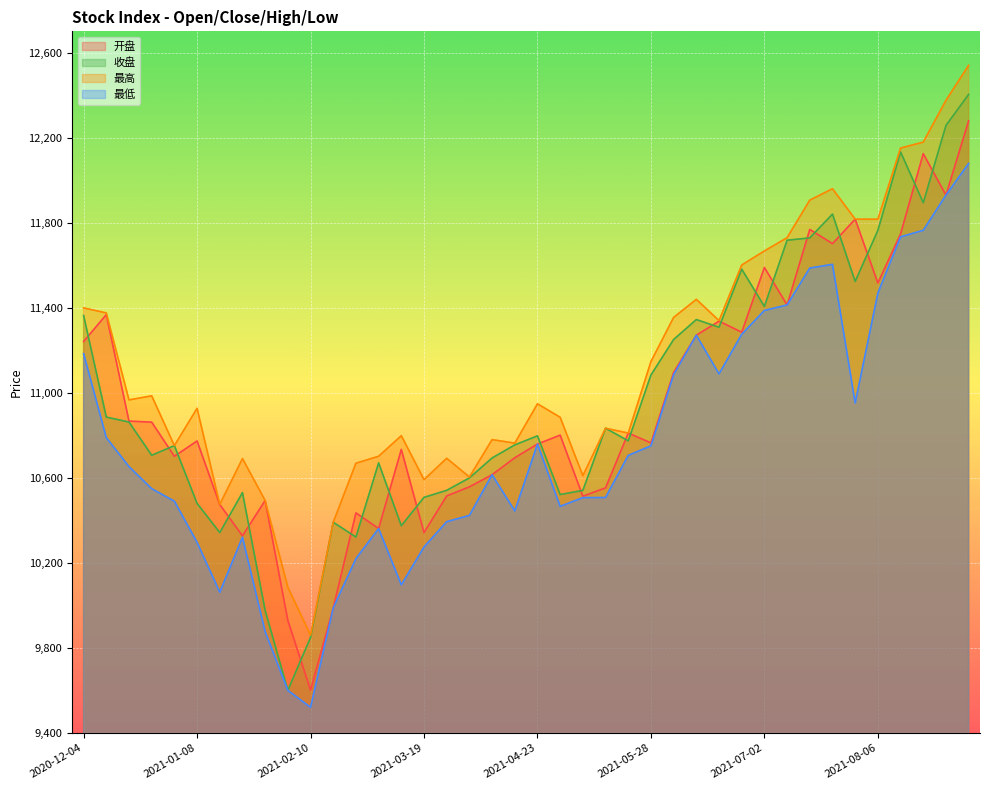

Reading right to left, transcribe all the data shown in this chart.

开盘: 12278.9	11929.8	12124.7	11747.2	11516.3	11816.6	11701.5	11768.1	11413.3	11589.2	11285.1	11336.8	11270.8	11095.9	10764.3	10810.6	10552.9	10513.6	10800.9	10759.0	10694.4	10614.6	10557.6	10514.9	10342.5	10733.6	10361.5	10435.1	9988.5	9601.8	9929.2	10493.3	10327.4	10474.3	10773.3	10701.4	10862.0	10866.7	11367.7	11241.0
收盘: 12403.4	12257.2	11894.0	12132.9	11764.0	11523.7	11840.5	11728.5	11717.6	11406.0	11581.6	11308.3	11344.4	11250.6	11083.7	10773.9	10833.4	10541.0	10521.4	10797.4	10754.9	10693.5	10599.6	10541.2	10508.1	10374.8	10670.3	10321.6	10391.1	9849.6	9600.5	9976.1	10530.5	10342.6	10480.0	10751.5	10706.2	10862.4	10885.7	11363.4
最高: 12540.1	12375.2	12179.0	12150.9	11816.4	11816.6	11959.9	11906.1	11729.5	11667.2	11601.0	11339.5	11439.4	11354.7	11147.0	10810.6	10833.4	10610.2	10884.8	10948.2	10763.2	10779.8	10603.9	10691.9	10591.6	10798.3	10701.5	10668.9	10391.2	9860.3	10085.2	10493.3	10690.7	10475.2	10927.1	10751.5	10985.7	10966.6	11375.6	11399.2
最低: 12078.8	11929.8	11764.3	11733.5	11468.9	10952.0	11604.1	11586.8	11413.3	11387.3	11275.3	11089.0	11270.8	11085.8	10750.7	10705.7	10507.5	10507.0	10465.8	10758.6	10444.2	10614.6	10423.3	10393.9	10274.9	10096.9	10361.5	10220.1	9988.5	9520.9	9600.5	9876.9	10320.7	10062.2	10296.7	10490.0	10549.1	10652.9	10789.2	11184.1